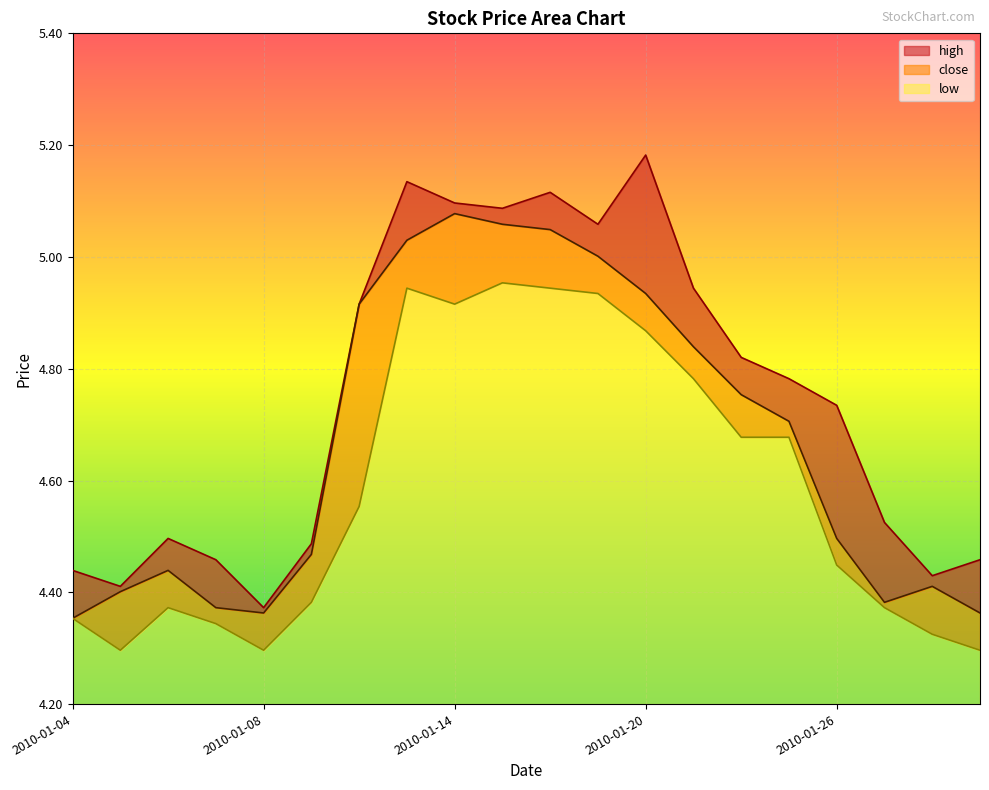

Reading left to right, transcribe all the data shown in this chart.

close: 2010-01-04=4.4	2010-01-05=4.4	2010-01-06=4.4	2010-01-07=4.4	2010-01-08=4.4	2010-01-11=4.5	2010-01-12=4.9	2010-01-13=5.0	2010-01-14=5.1	2010-01-15=5.1	2010-01-18=5.0	2010-01-19=5.0	2010-01-20=4.9	2010-01-21=4.8	2010-01-22=4.8	2010-01-25=4.7	2010-01-26=4.5	2010-01-27=4.4	2010-01-28=4.4	2010-01-29=4.4
high: 2010-01-04=4.4	2010-01-05=4.4	2010-01-06=4.5	2010-01-07=4.5	2010-01-08=4.4	2010-01-11=4.5	2010-01-12=4.9	2010-01-13=5.1	2010-01-14=5.1	2010-01-15=5.1	2010-01-18=5.1	2010-01-19=5.1	2010-01-20=5.2	2010-01-21=4.9	2010-01-22=4.8	2010-01-25=4.8	2010-01-26=4.7	2010-01-27=4.5	2010-01-28=4.4	2010-01-29=4.5
low: 2010-01-04=4.4	2010-01-05=4.3	2010-01-06=4.4	2010-01-07=4.3	2010-01-08=4.3	2010-01-11=4.4	2010-01-12=4.6	2010-01-13=4.9	2010-01-14=4.9	2010-01-15=5.0	2010-01-18=4.9	2010-01-19=4.9	2010-01-20=4.9	2010-01-21=4.8	2010-01-22=4.7	2010-01-25=4.7	2010-01-26=4.4	2010-01-27=4.4	2010-01-28=4.3	2010-01-29=4.3